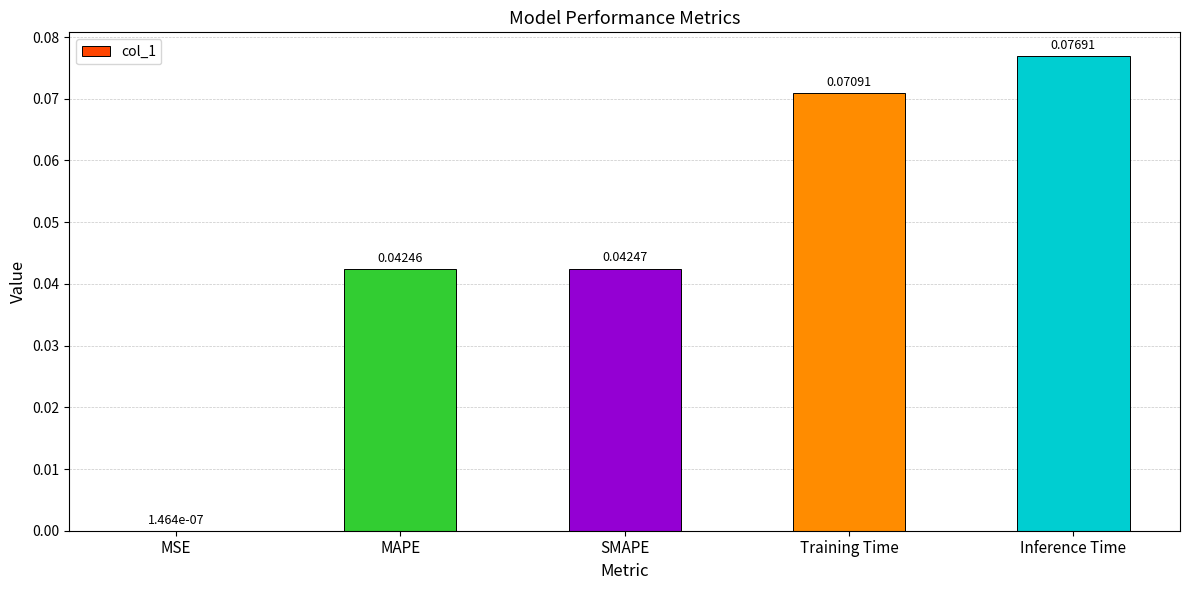

Which category has the highest value across all series?

Inference Time